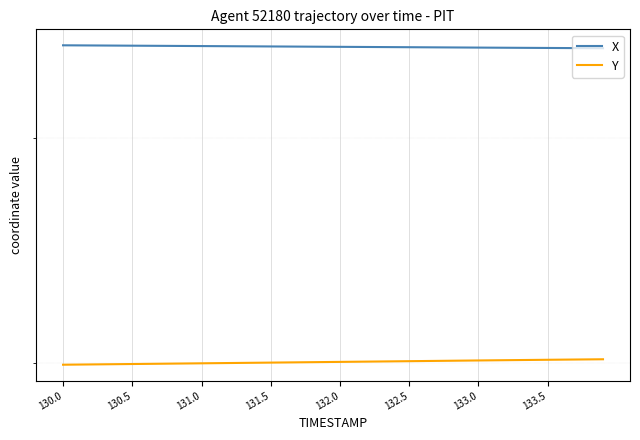

What are all the series names shown in the legend?

X, Y